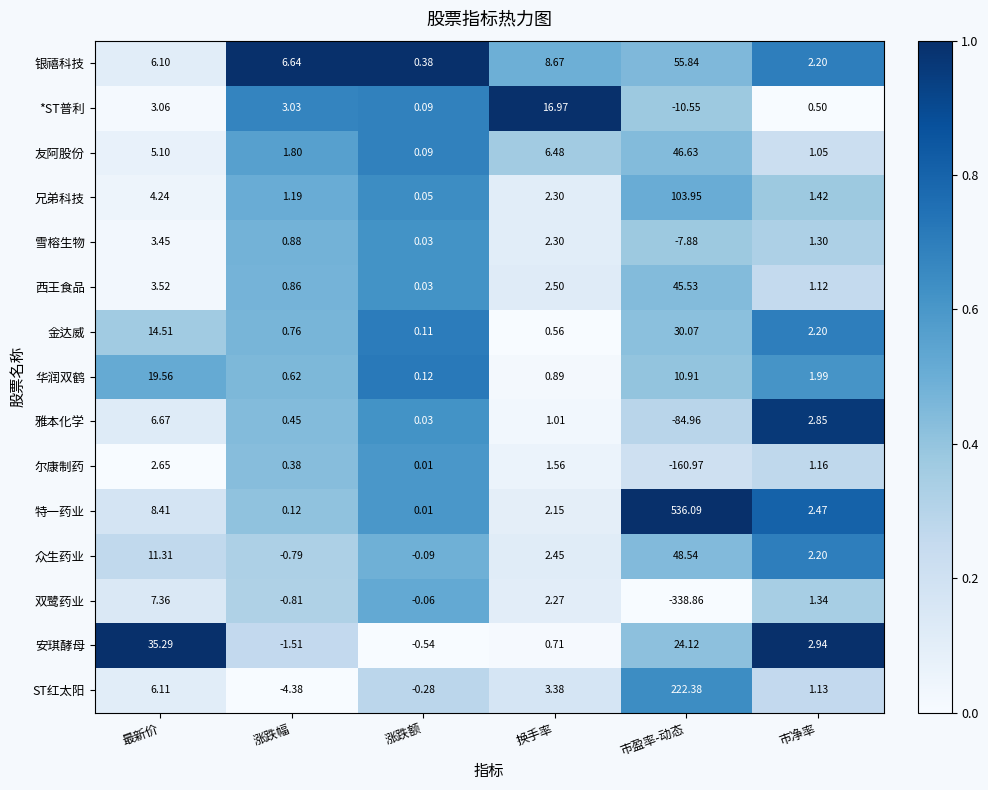

At which category is the sum across all series the highest?

市盈率-动态